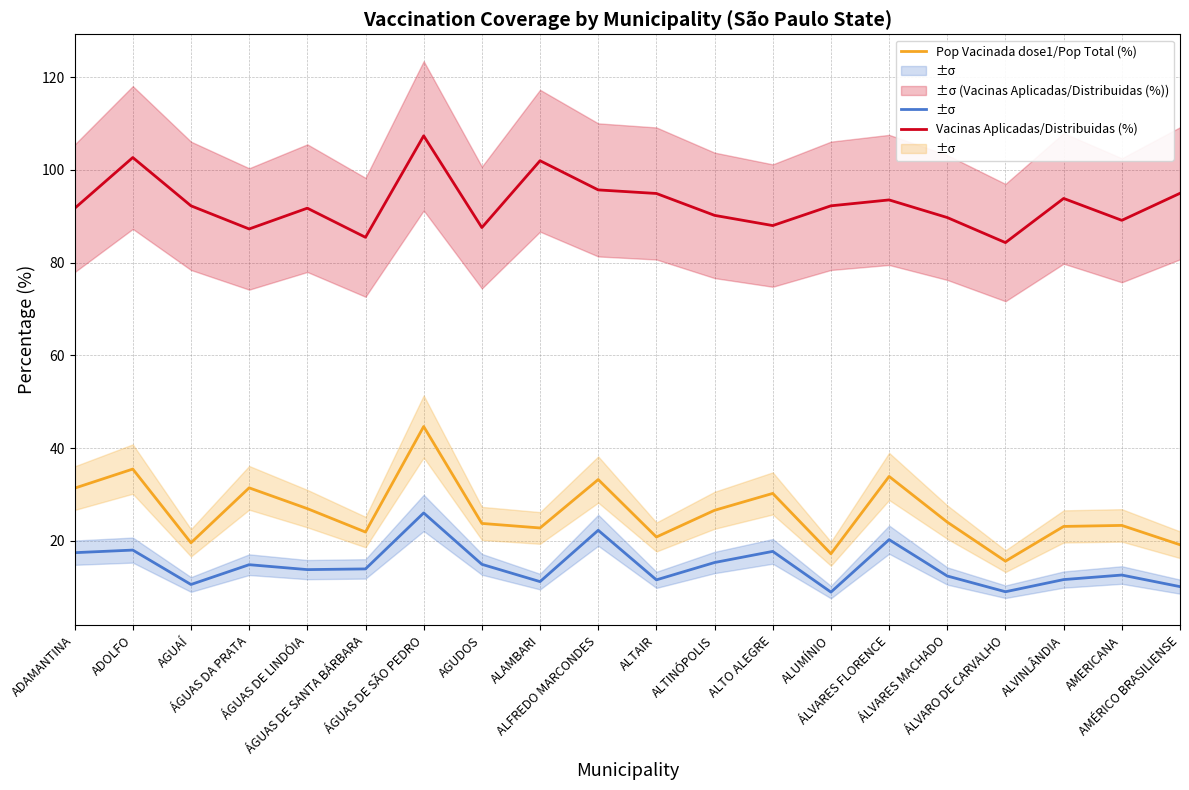

Rank the categories by Pop Vacinada dose1/Pop Total (%) value from lowest to highest.

ÁLVARO DE CARVALHO, ALUMÍNIO, AMÉRICO BRASILIENSE, AGUAÍ, ALTAIR, ÁGUAS DE SANTA BÁRBARA, ALAMBARI, ALVINLÂNDIA, AMERICANA, AGUDOS, ÁLVARES MACHADO, ALTINÓPOLIS, ÁGUAS DE LINDÓIA, ALTO ALEGRE, ADAMANTINA, ÁGUAS DA PRATA, ALFREDO MARCONDES, ÁLVARES FLORENCE, ADOLFO, ÁGUAS DE SÃO PEDRO